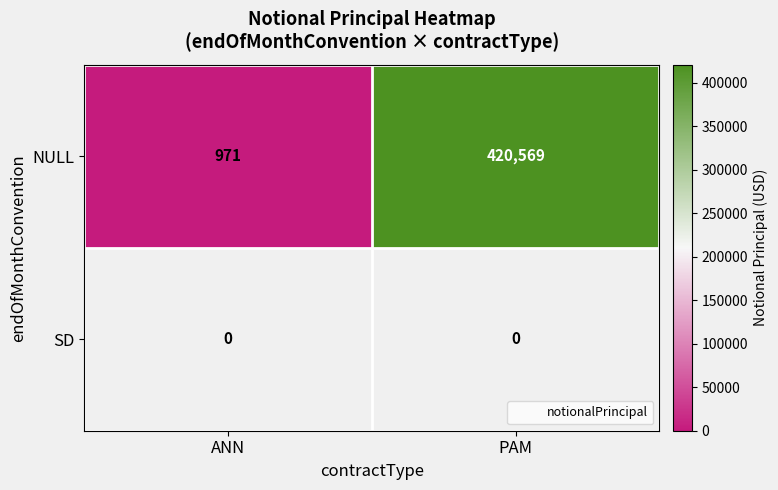

What is the difference between the highest and lowest values at ANN?

971